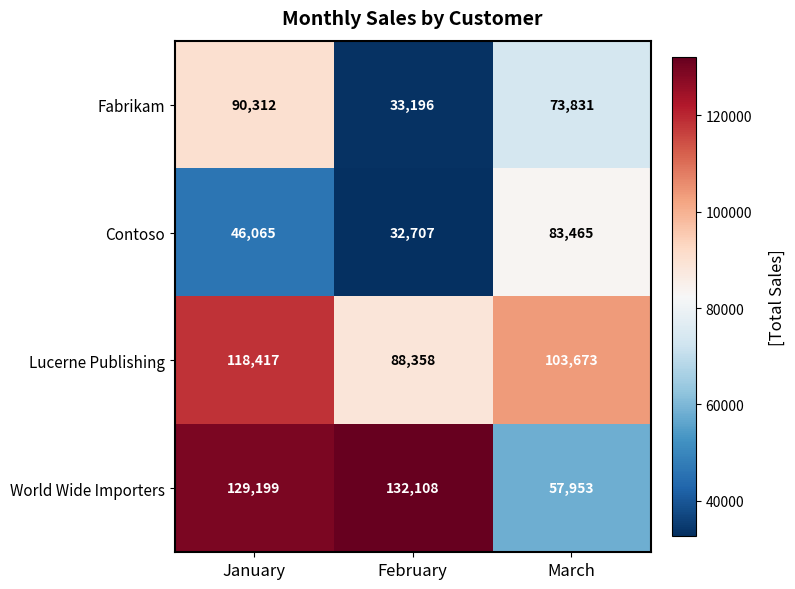

How many data points does each series have?

3